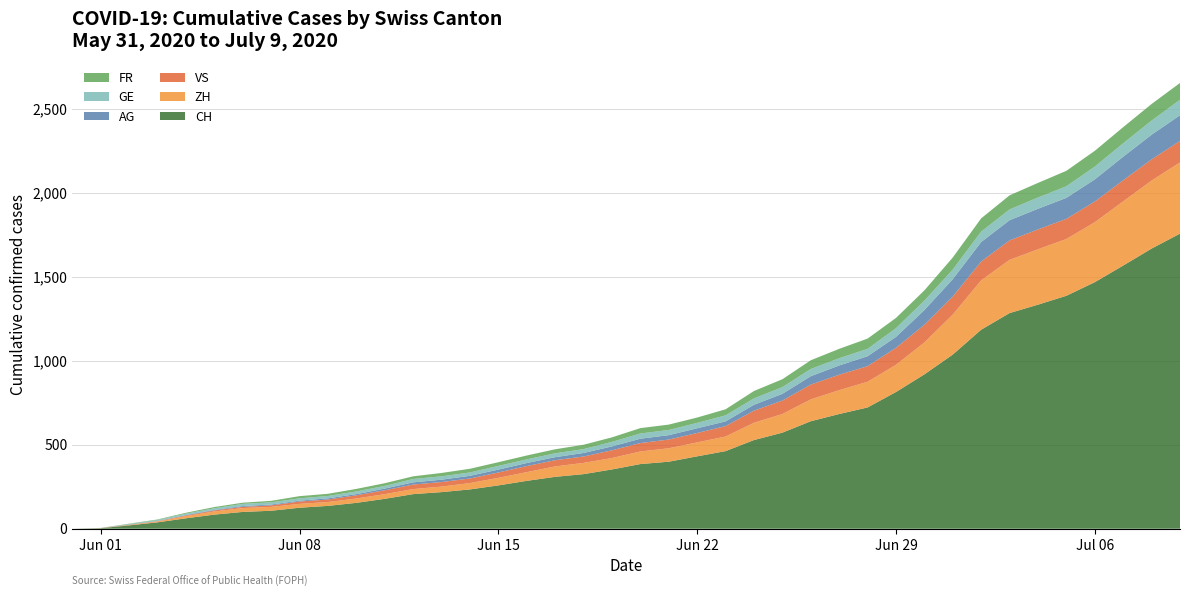

Reading right to left, list all the values displayed in this chart.

CH: 1757	1668	1567	1468	1387	1334	1284	1185	1037	919	814	722	683	640	572	528	462	431	399	385	353	325	309	285	258	234	218	206	178	154	136	125	107	100	84	62	38	20	3	0
ZH: 424	405	382	357	338	330	317	294	238	190	162	153	142	130	111	103	87	83	80	75	68	67	62	52	45	38	33	30	28	26	23	23	23	23	19	13	5	2	0	0
VS: 128	126	126	123	120	118	116	112	108	105	101	93	92	88	80	72	62	56	52	50	46	38	37	36	32	27	27	27	23	19	15	14	9	7	6	4	2	2	1	0
AG: 153	147	140	132	125	123	120	116	103	88	65	59	55	50	40	35	28	28	26	26	23	21	18	18	17	16	14	13	10	7	7	5	5	5	3	3	1	0	0	0
GE: 92	84	80	76	69	67	64	62	57	56	52	44	43	43	40	38	36	32	31	31	27	23	23	22	22	20	20	20	16	16	14	14	13	13	10	8	6	4	1	0
FR: 100	99	96	94	92	87	84	79	72	61	61	61	56	52	47	44	36	32	32	32	27	26	24	23	22	22	20	16	16	15	13	13	9	7	7	5	3	2	0	0